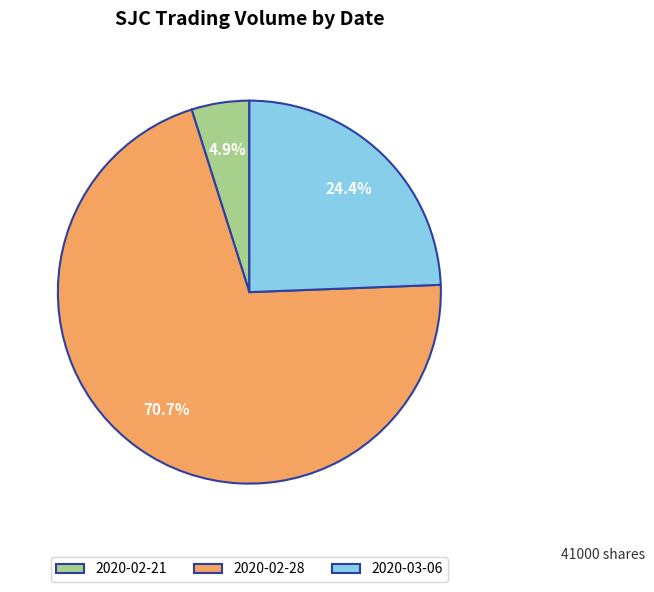

Does any single category account for the majority?

Yes